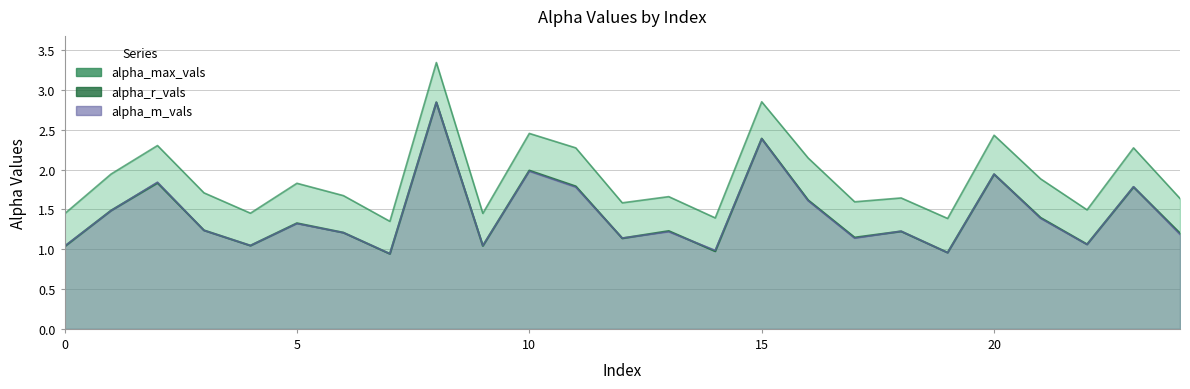

How many interior local valleys does the alpha_m_vals series have?

8